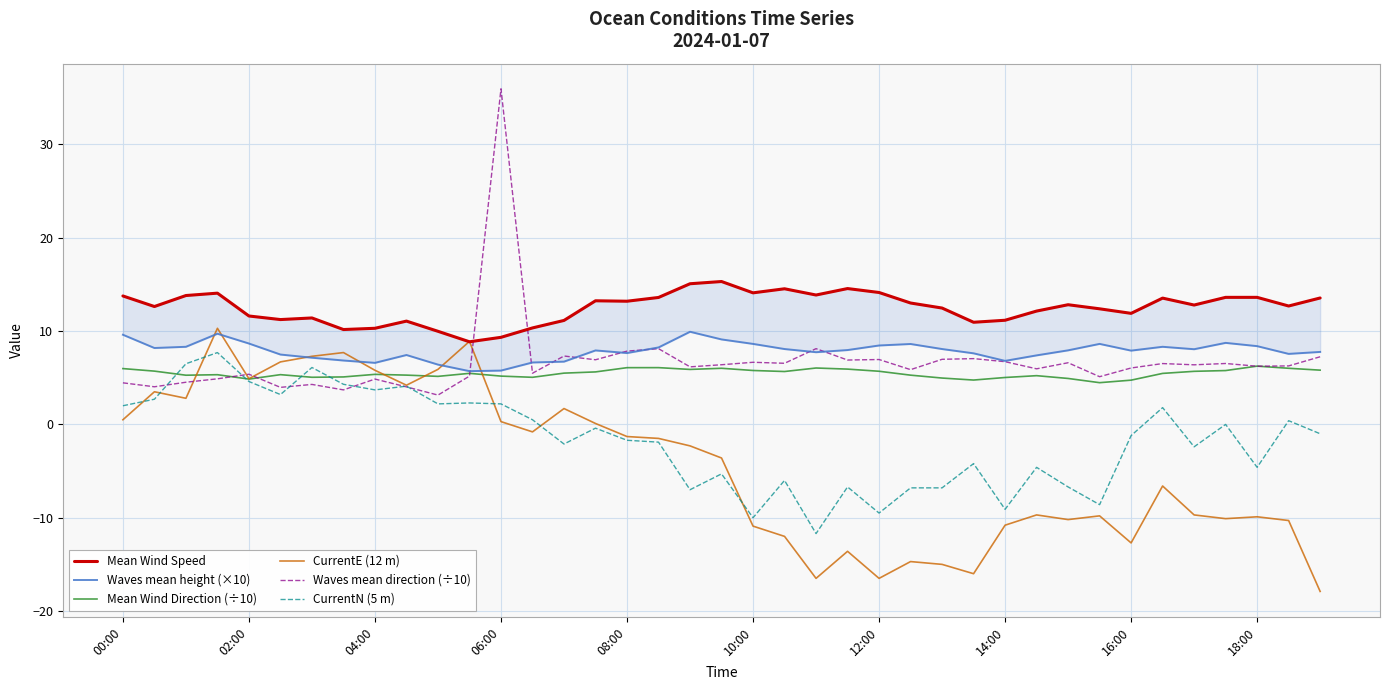

Reading right to left, what are all the values shown in this chart?

Mean Wind Speed: 13.6	12.7	13.6	13.6	12.8	13.5	11.9	12.4	12.8	12.1	11.2	10.9	12.5	13.0	14.1	14.6	13.9	14.5	14.1	15.3	15.1	13.6	13.2	13.2	11.1	10.3	9.3	8.9	10.0	11.1	10.3	10.2	11.4	11.2	11.6	14.1	13.8	12.6	13.8
Waves mean height (×10): 7.8	7.6	8.4	8.7	8.1	8.3	7.9	8.6	7.9	7.4	6.8	7.6	8.1	8.6	8.5	8.0	7.7	8.1	8.6	9.1	9.9	8.2	7.7	7.9	6.7	6.6	5.8	5.7	6.4	7.4	6.6	6.9	7.1	7.5	8.7	9.7	8.3	8.2	9.6
Mean Wind Direction (÷10): 5.8	6.0	6.2	5.8	5.7	5.5	4.7	4.5	4.9	5.2	5.0	4.8	5.0	5.3	5.7	5.9	6.0	5.7	5.8	6.0	5.9	6.1	6.1	5.6	5.5	5.0	5.2	5.5	5.1	5.3	5.4	5.1	5.1	5.3	4.9	5.3	5.3	5.7	6.0
CurrentE (12 m): -17.9	-10.3	-9.9	-10.1	-9.7	-6.6	-12.7	-9.8	-10.2	-9.7	-10.8	-16.0	-15.0	-14.7	-16.5	-13.6	-16.5	-12.0	-10.9	-3.6	-2.3	-1.5	-1.3	0.1	1.7	-0.8	0.3	8.9	5.9	4.2	5.8	7.7	7.3	6.7	4.9	10.3	2.8	3.5	0.5
Waves mean direction (÷10): 7.2	6.3	6.2	6.5	6.4	6.5	6.0	5.1	6.6	6.0	6.7	7.1	7.0	5.9	7.0	6.9	8.1	6.6	6.7	6.4	6.2	8.1	7.9	6.9	7.3	5.5	36.0	5.2	3.1	4.0	4.9	3.7	4.3	4.0	5.4	4.9	4.5	4.0	4.5
CurrentN (5 m): -1.0	0.4	-4.6	0.0	-2.4	1.8	-1.2	-8.6	-6.7	-4.6	-9.1	-4.2	-6.8	-6.8	-9.5	-6.7	-11.7	-6.0	-10.0	-5.3	-7.0	-1.9	-1.7	-0.4	-2.1	0.5	2.2	2.3	2.2	4.1	3.7	4.3	6.1	3.2	4.6	7.7	6.5	2.7	2.0